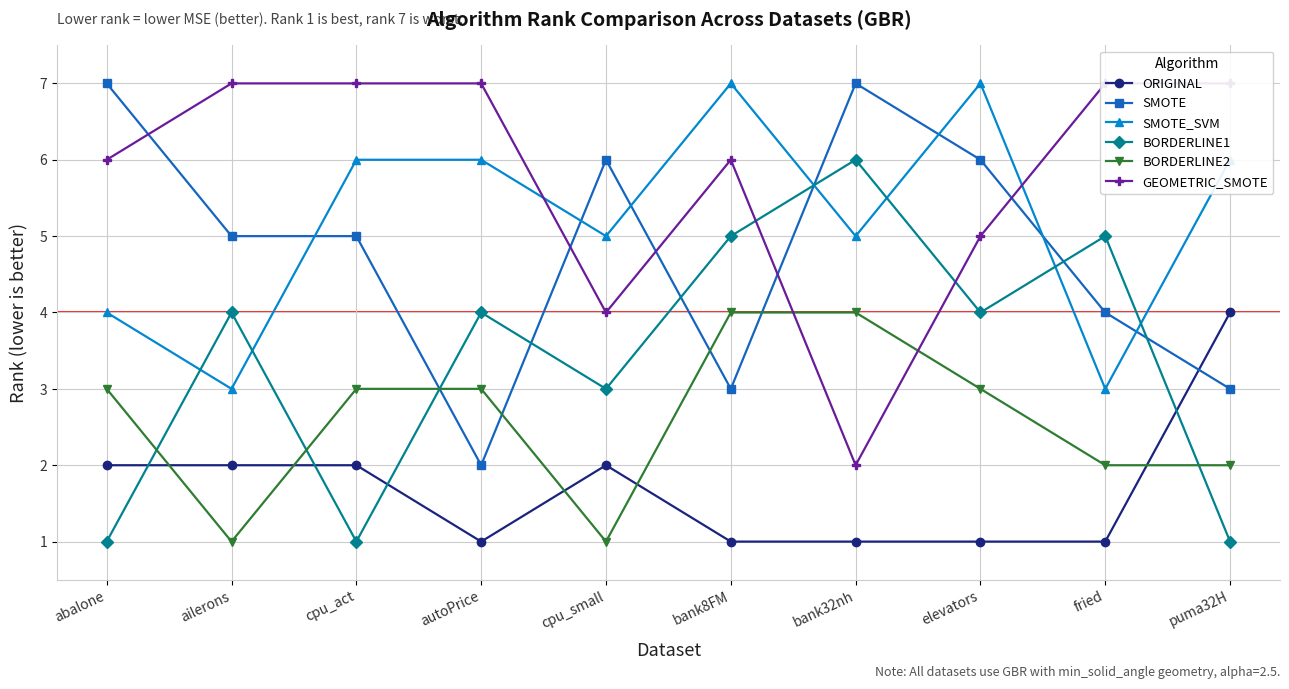

Which category has the highest value in the SMOTE series?

abalone